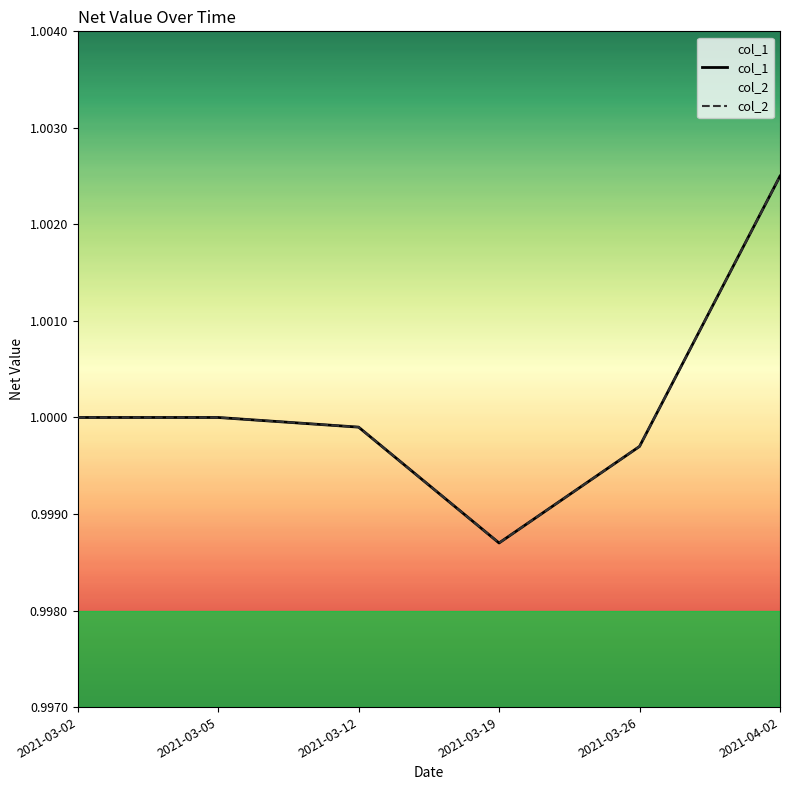

Which series has the largest range (max minus min)?

col_1